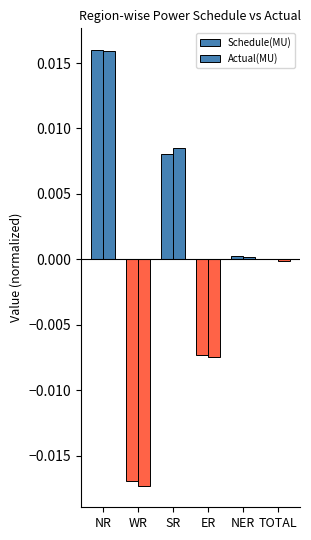

How many data points does each series have?

6